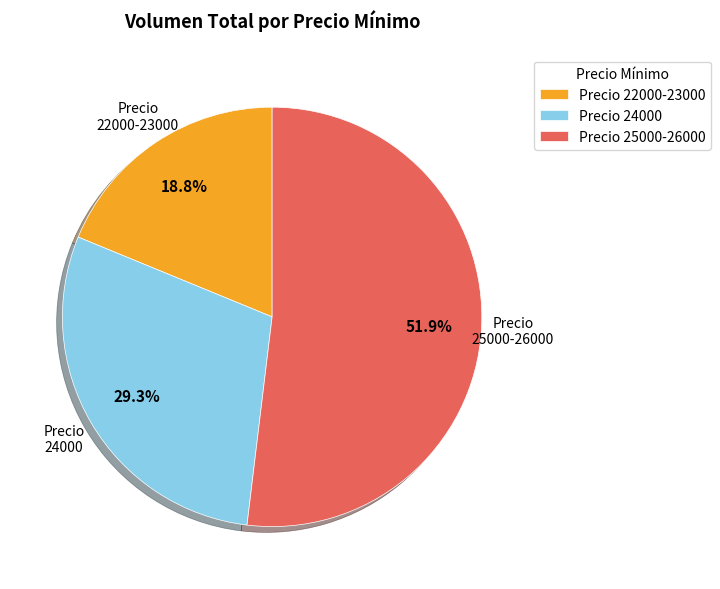

Rank the categories by value from lowest to highest.

Precio 22000-23000, Precio 24000, Precio 25000-26000